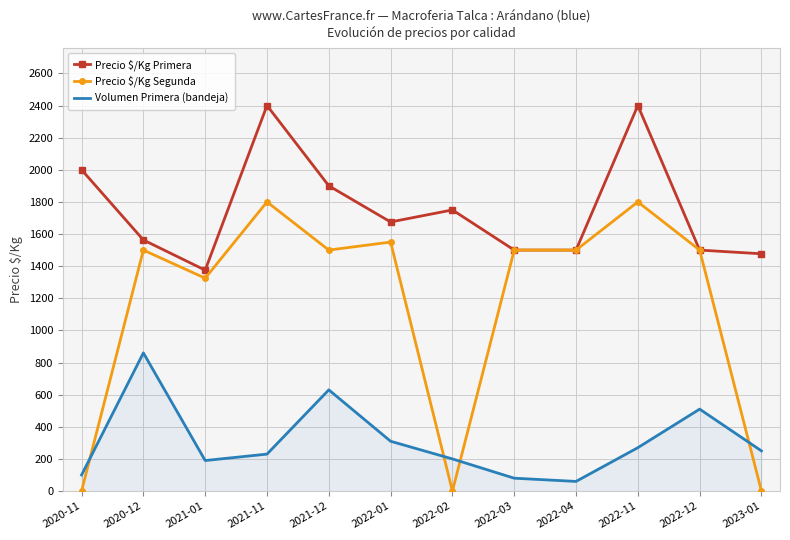

True or false: Precio $/Kg Primera and Volumen Primera (bandeja) intersect in this chart.

False